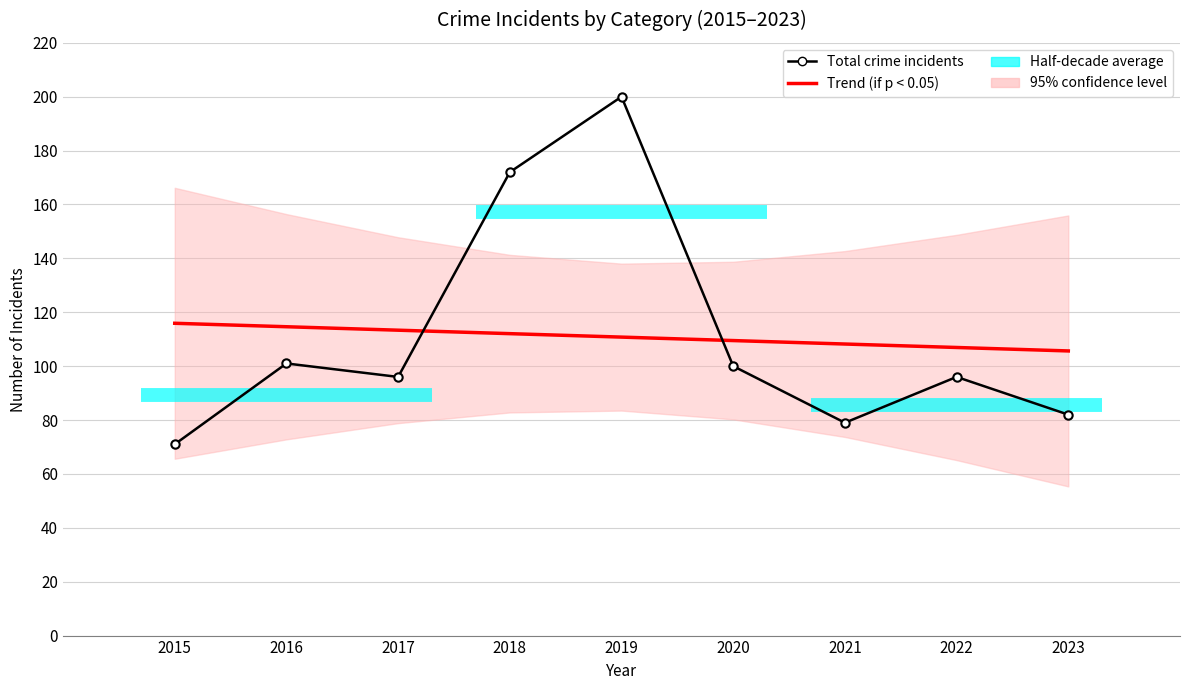

List the series in order of their overall mean, highest first.

Trend (if p < 0.05), Total crime incidents